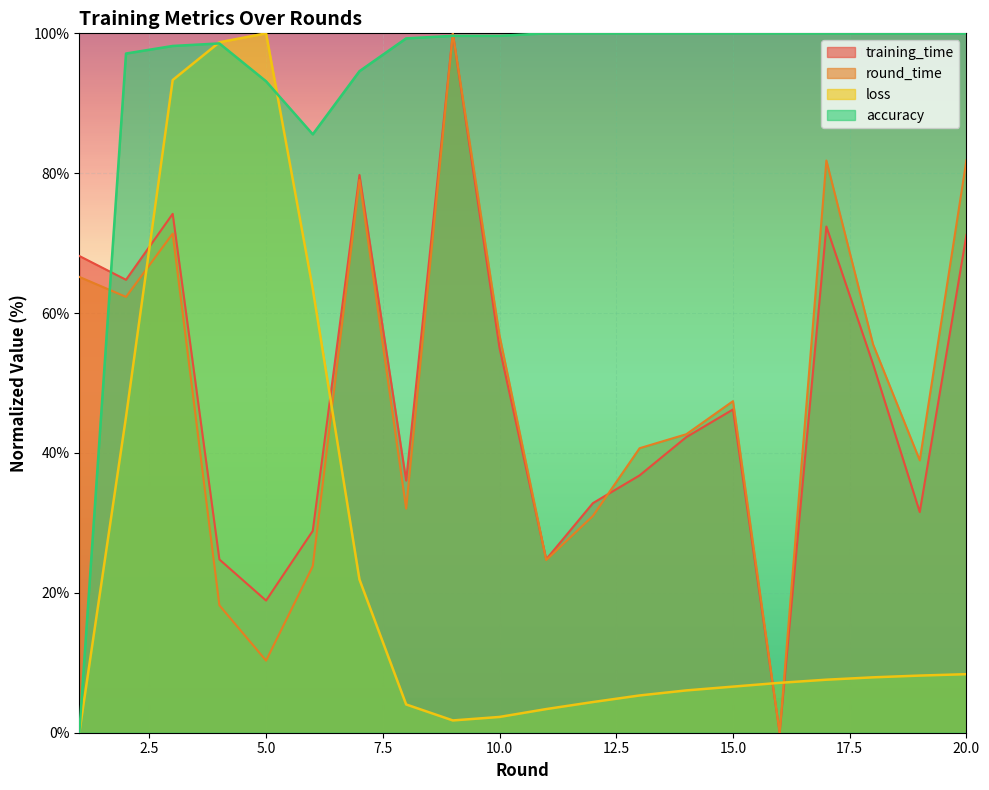

Is it true that accuracy equals 100.0 at 19?

True